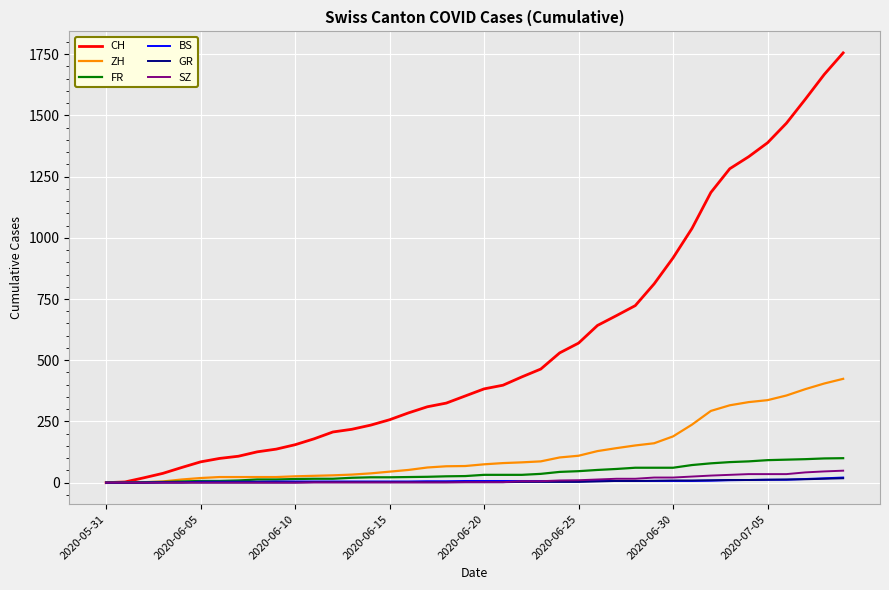

Which series has the largest total across all categories?

CH